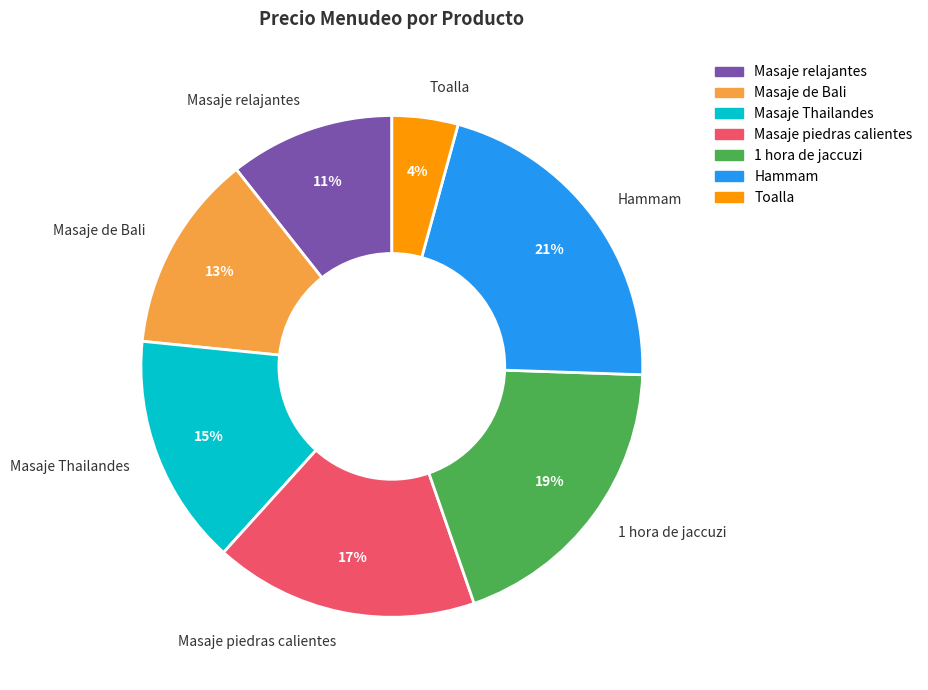

Is the sum of Masaje Thailandes and Masaje relajantes greater than half?

No